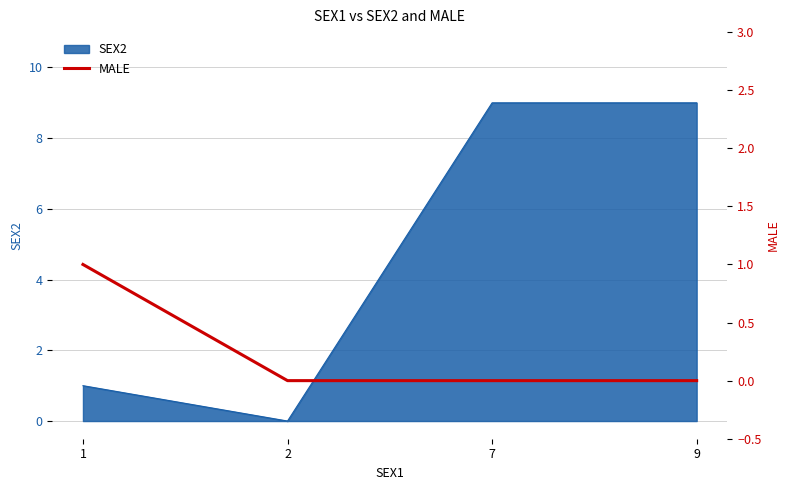

At which category does SEX2 reach its first local valley?

2